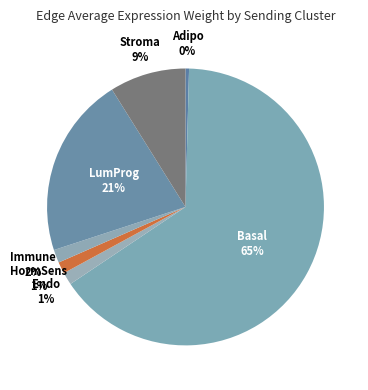

To the nearest percent, what is the average slice percentage?

14%